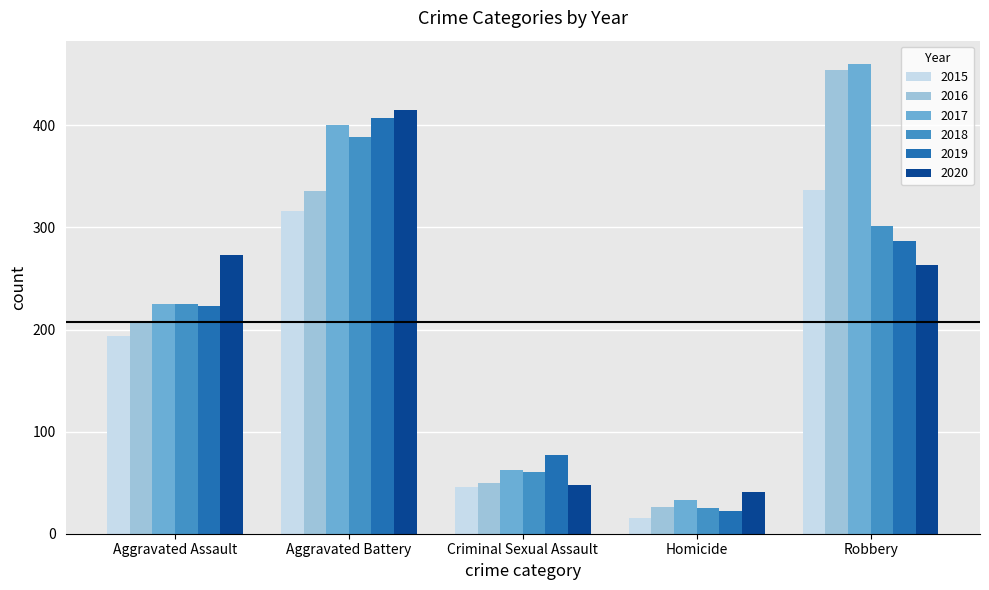

What is the difference between the second highest and minimum values in the 2016 series?

310